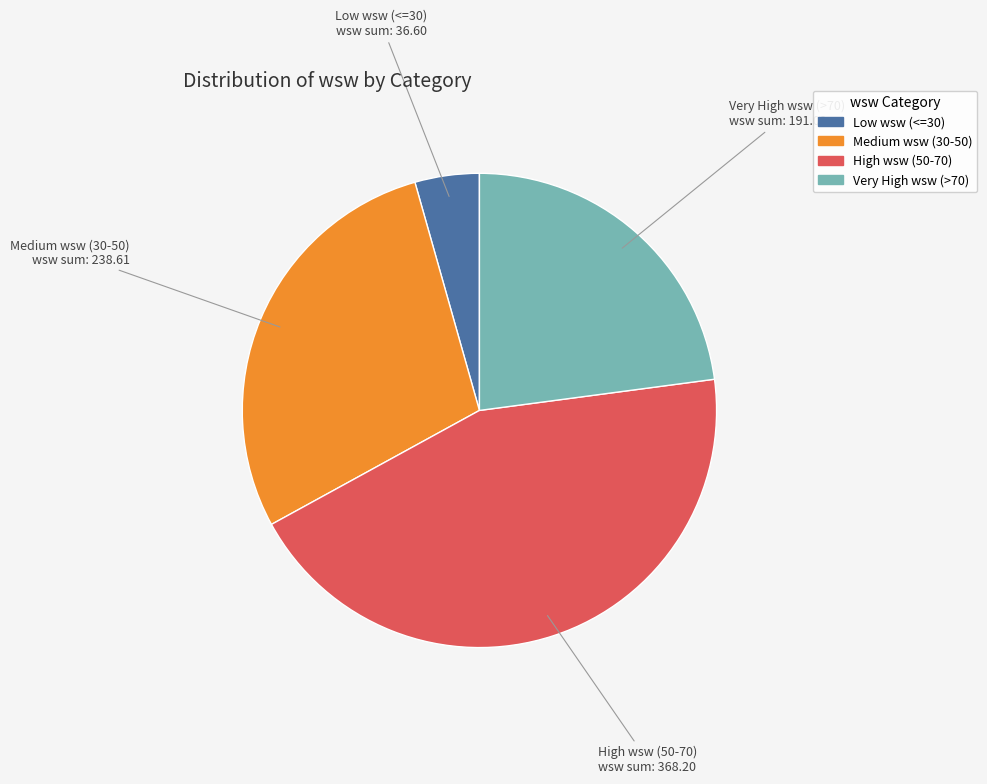

Is there a majority slice in this chart?

No